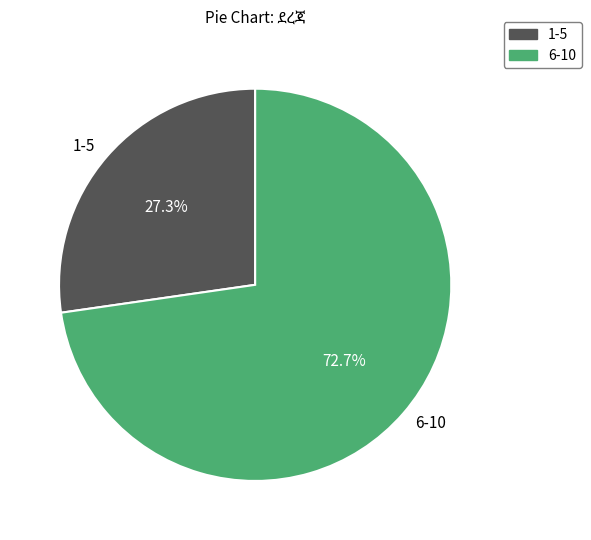

How many segments does this pie chart have?

2